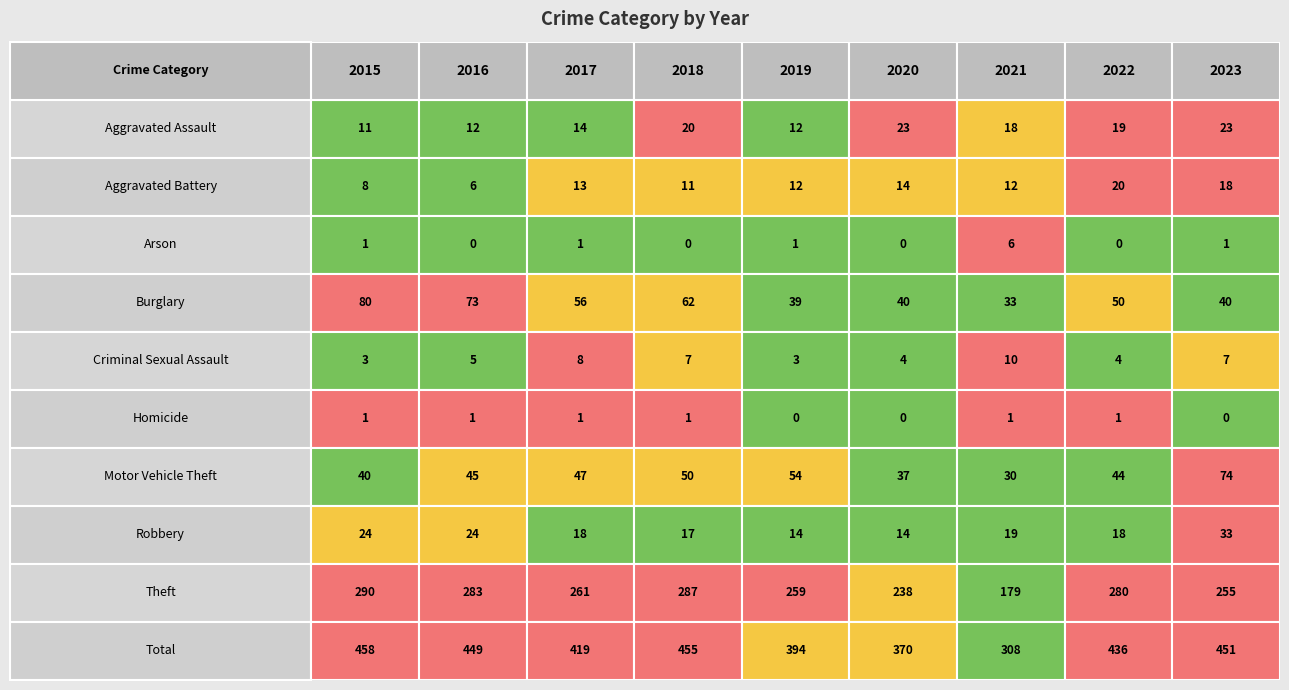

Which series changed the most between 2021 and 2022?

Total